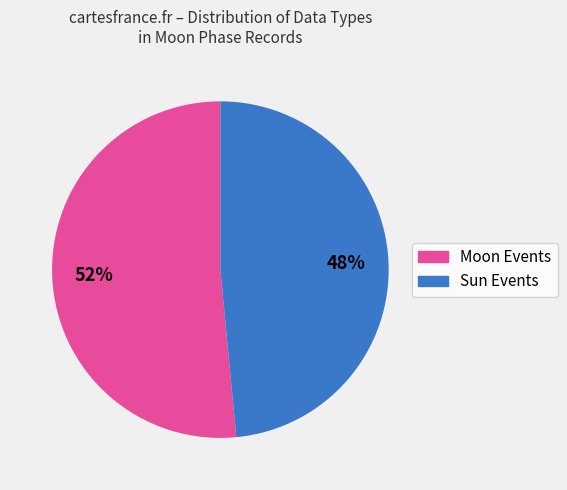

Is there any slice that represents more than half of the pie?

Yes